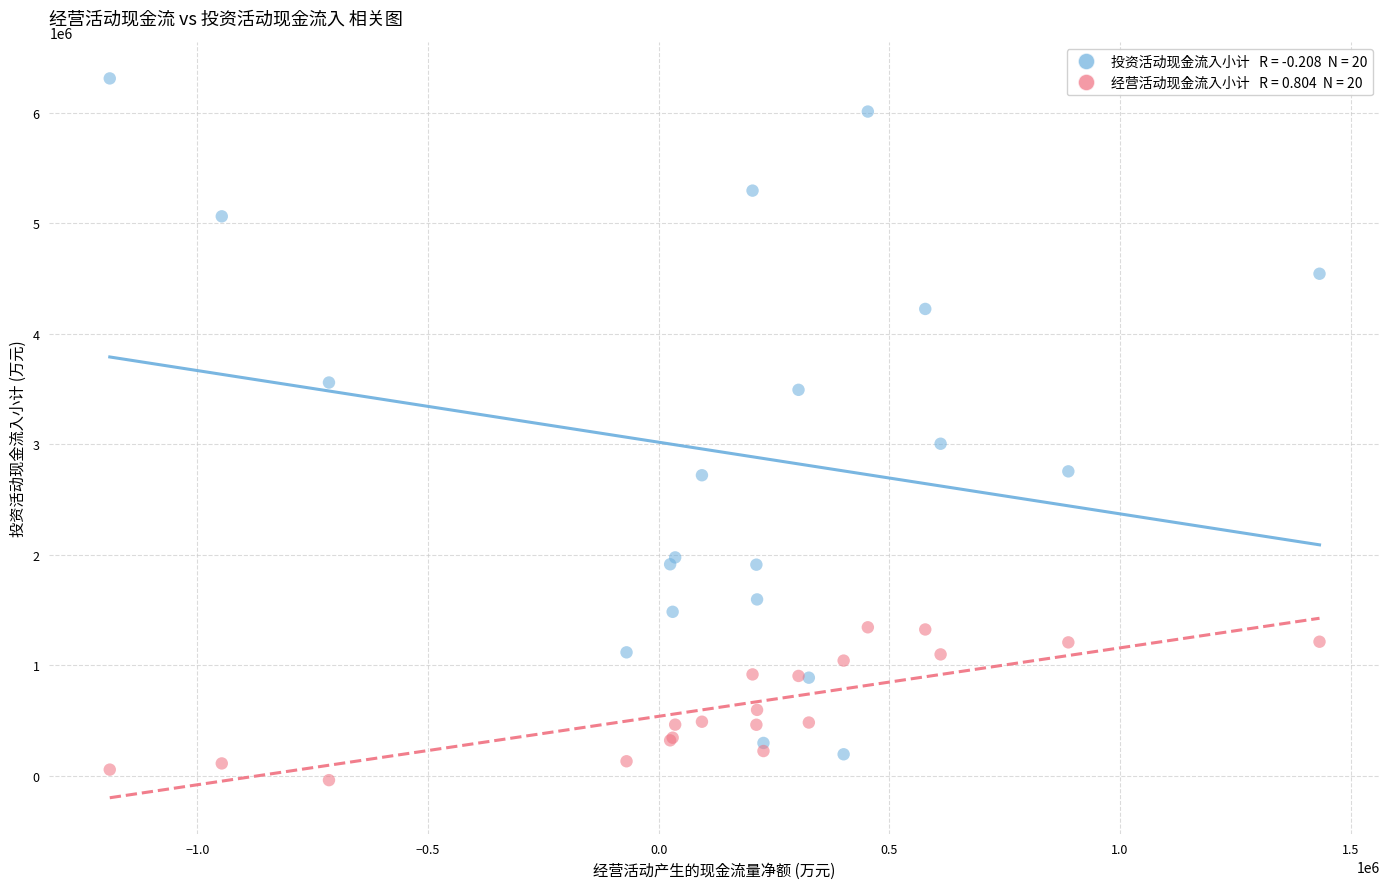

Across all series, what Y value is closest to 3134835?

3004046